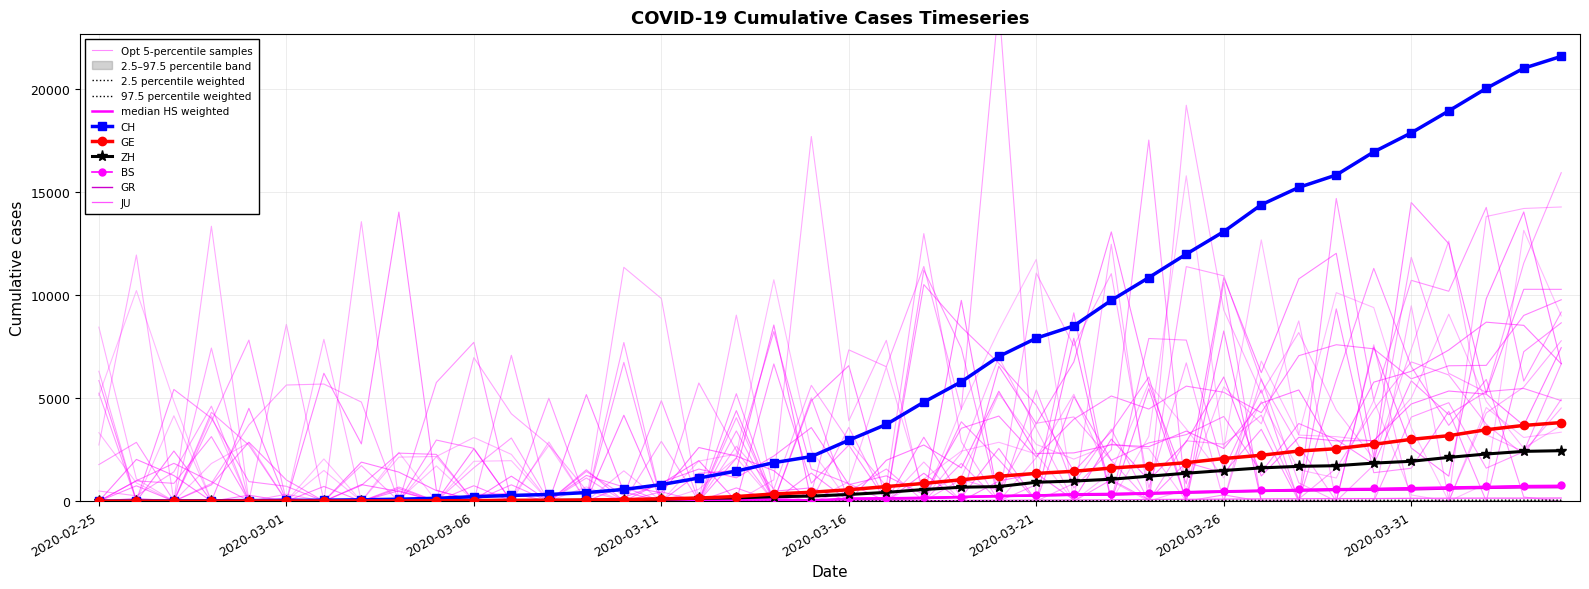

How many values in the GR series exceed 6?

20